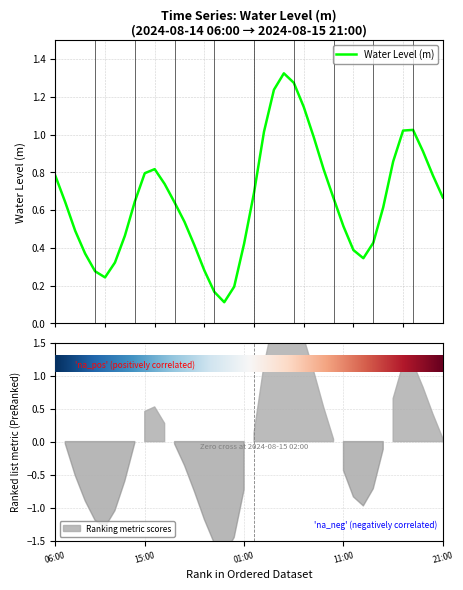

Which label corresponds to the smallest value in the chart?

2024-08-14 23:00